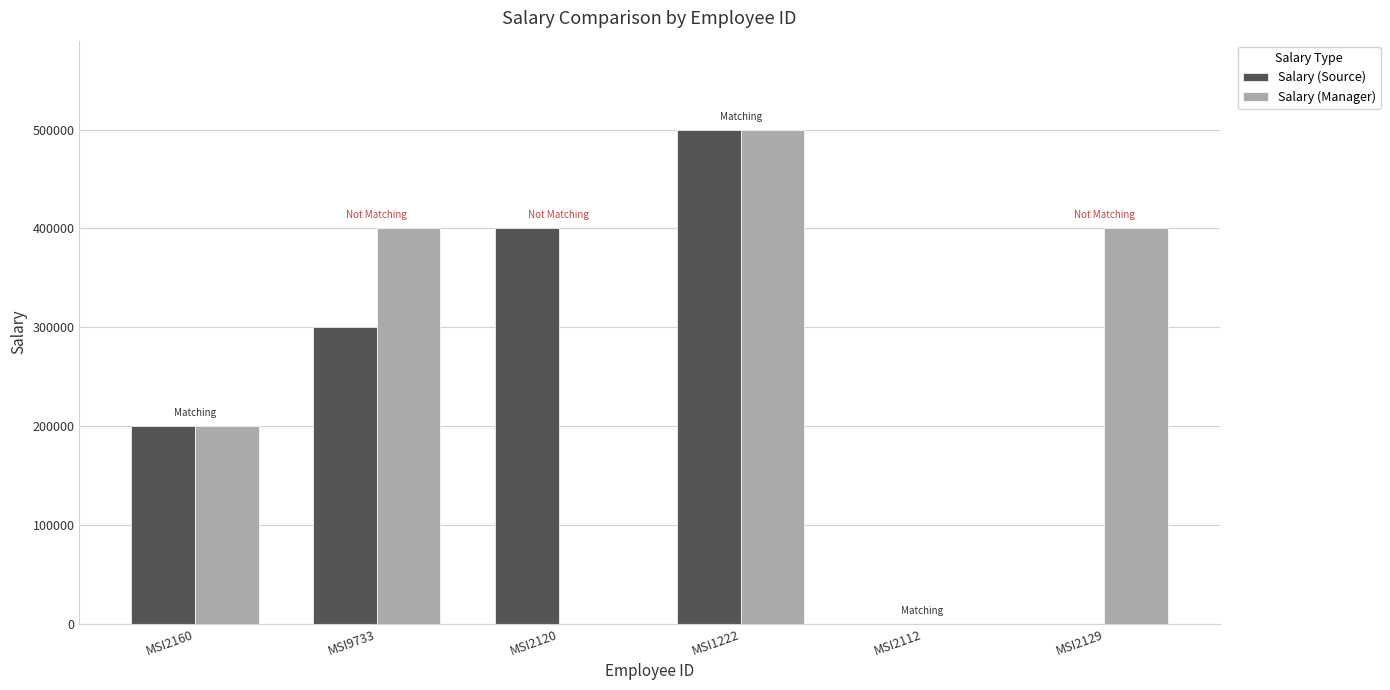

What are all the series names shown in the legend?

Salary (Source), Salary (Manager)